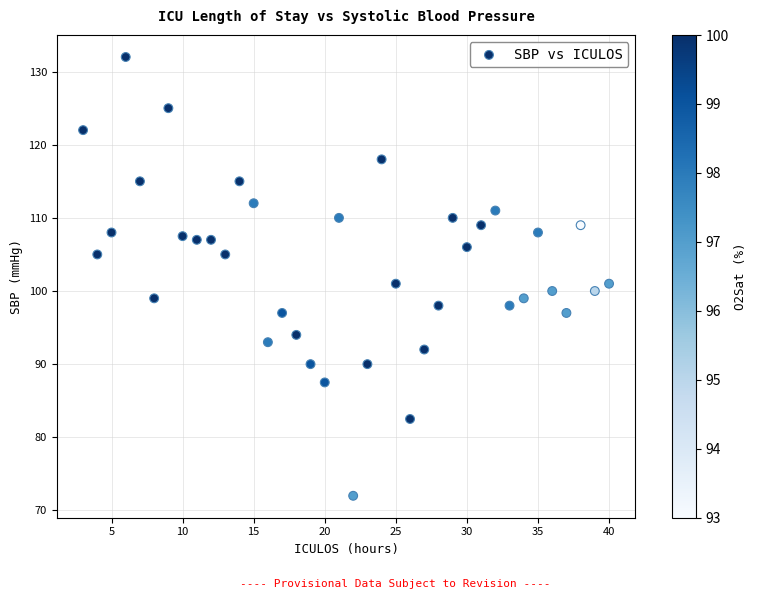

What is the range of X values (max minus min)?

37.0